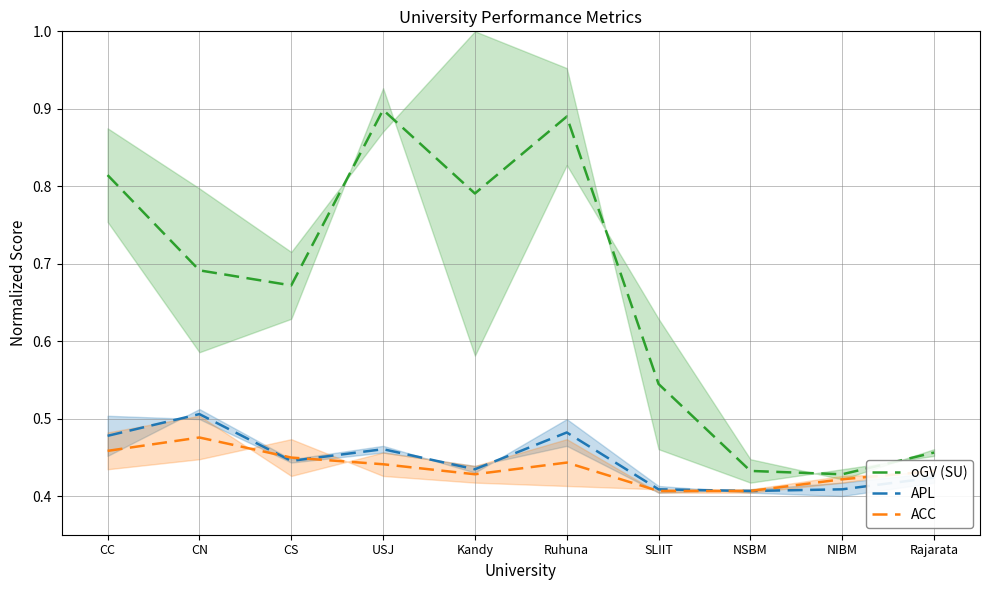

What value does the APL series have at USJ?

0.5